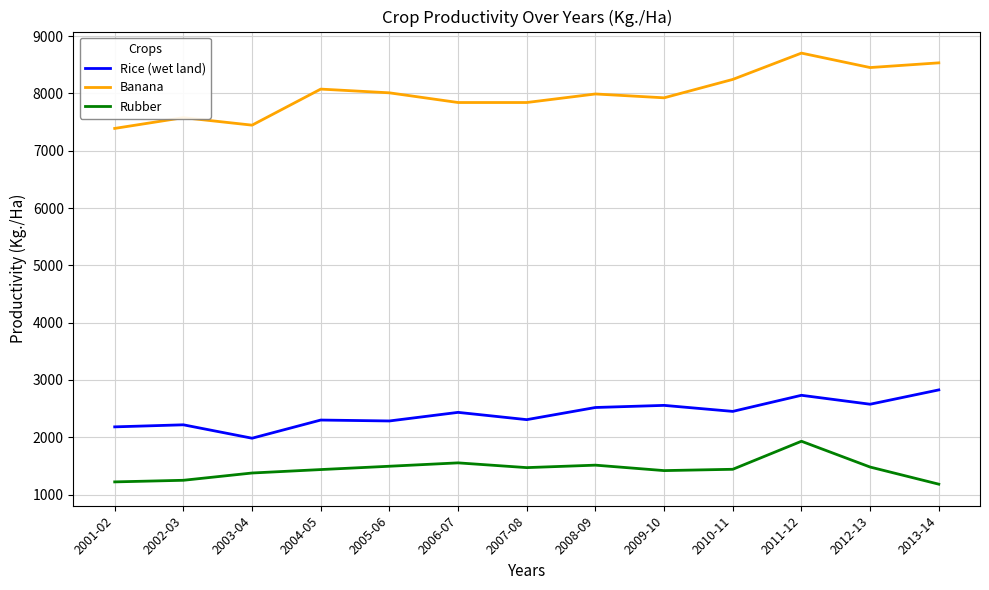

What is the lowest value of the Banana series?

7389